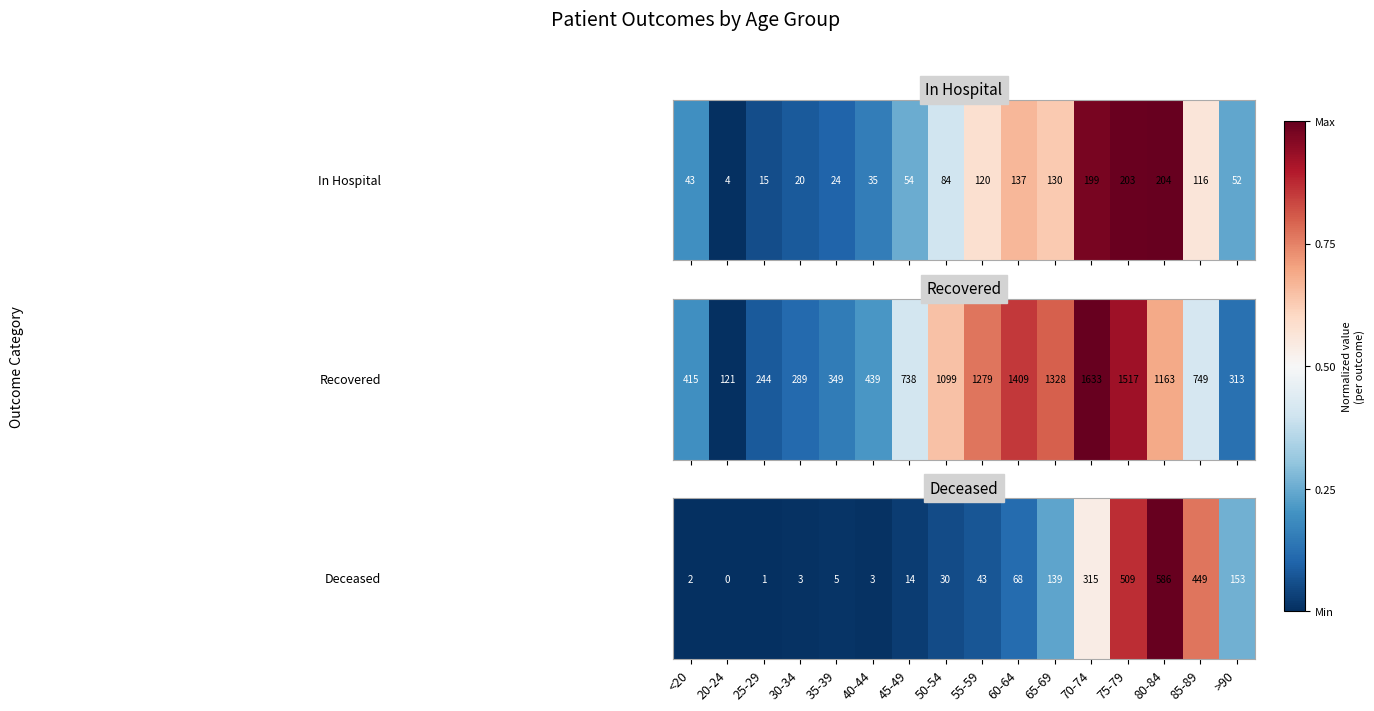

Which category has the lowest value across all series?

20-24